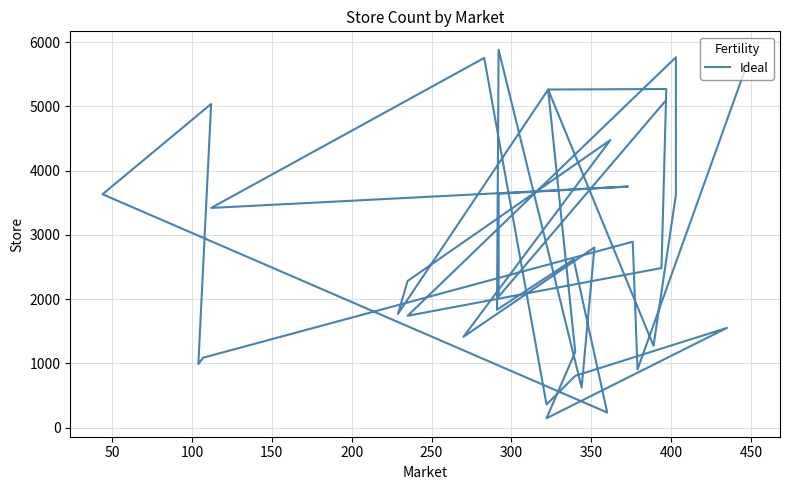

How many lines are shown in the chart?

1